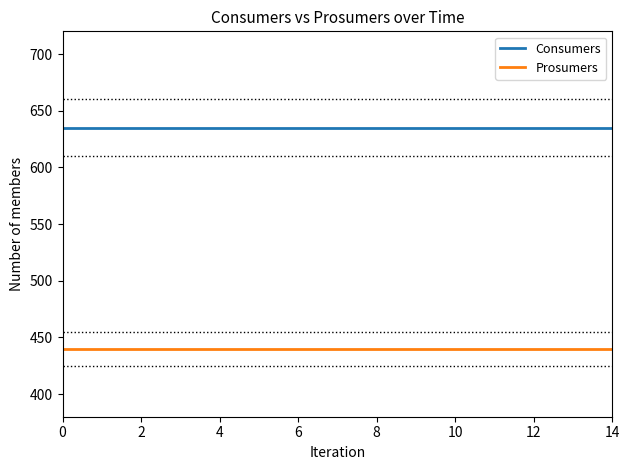

How many series are shown in this chart?

2